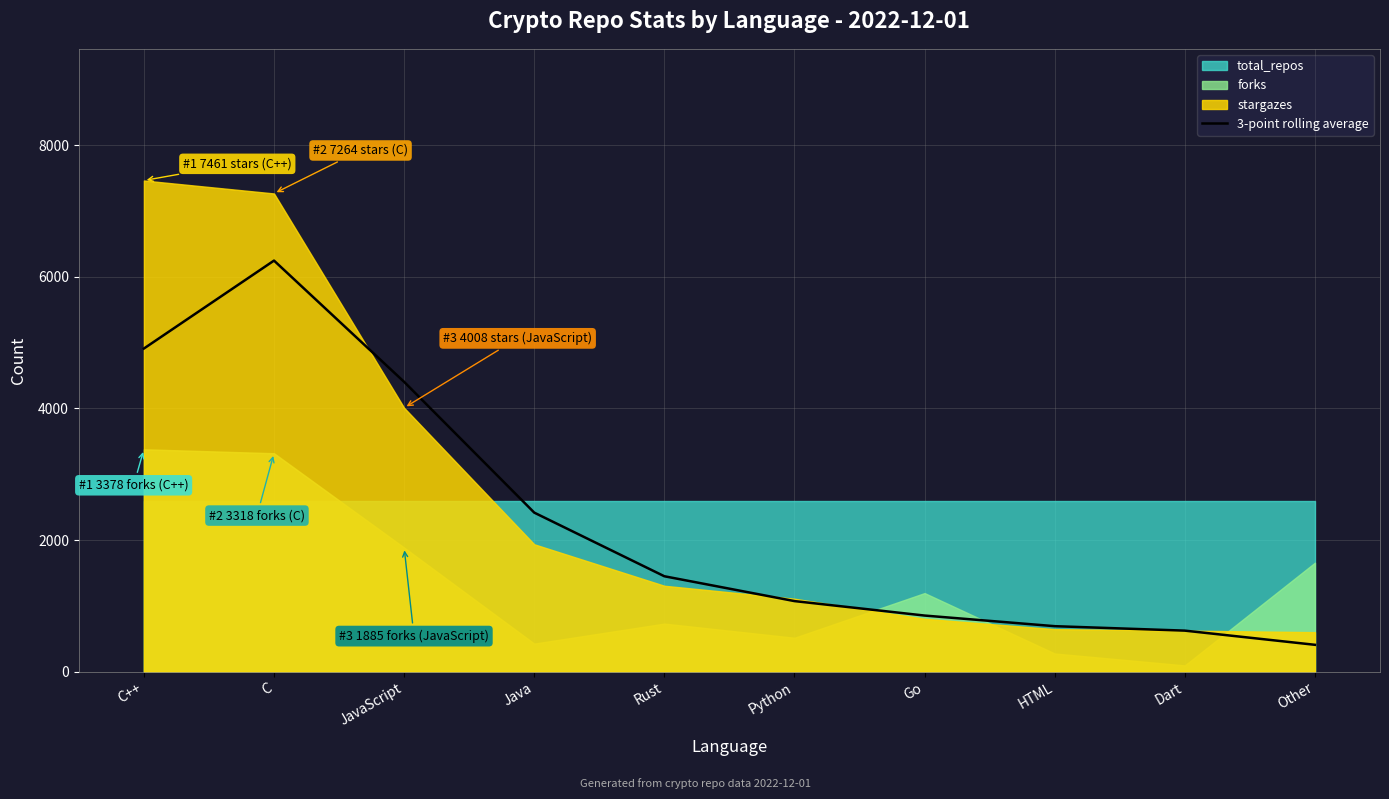

How many categories are shown in the chart?

10